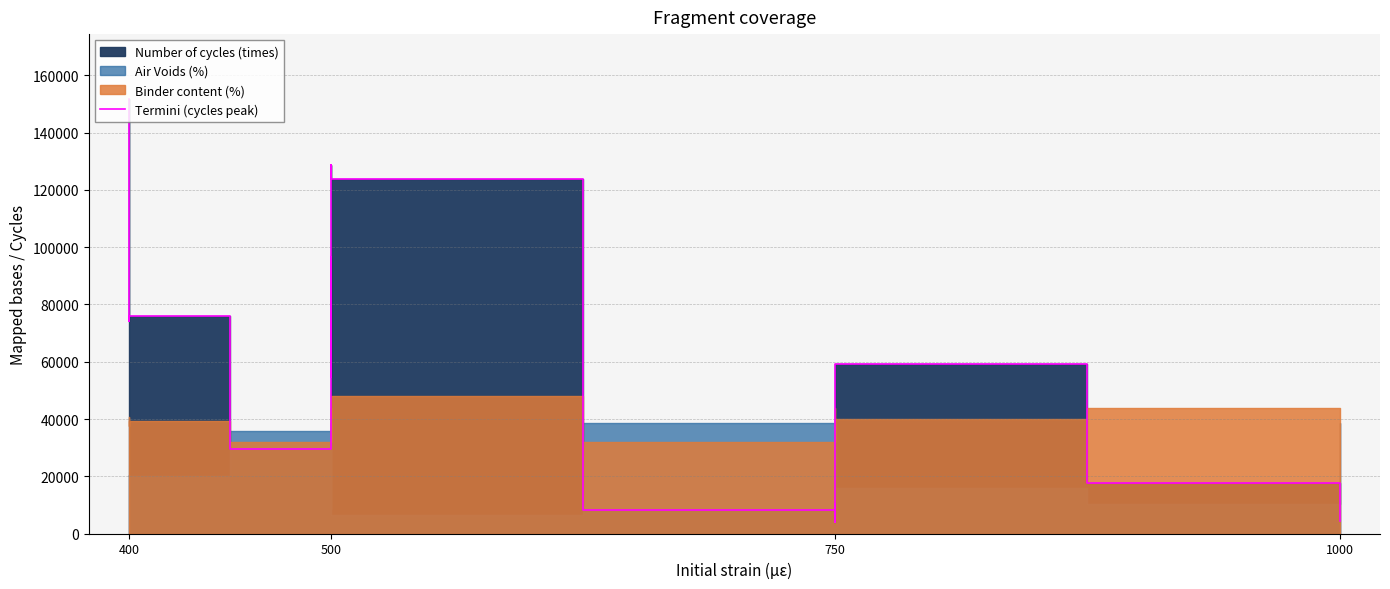

What is the difference between the maximum and minimum values?

147440